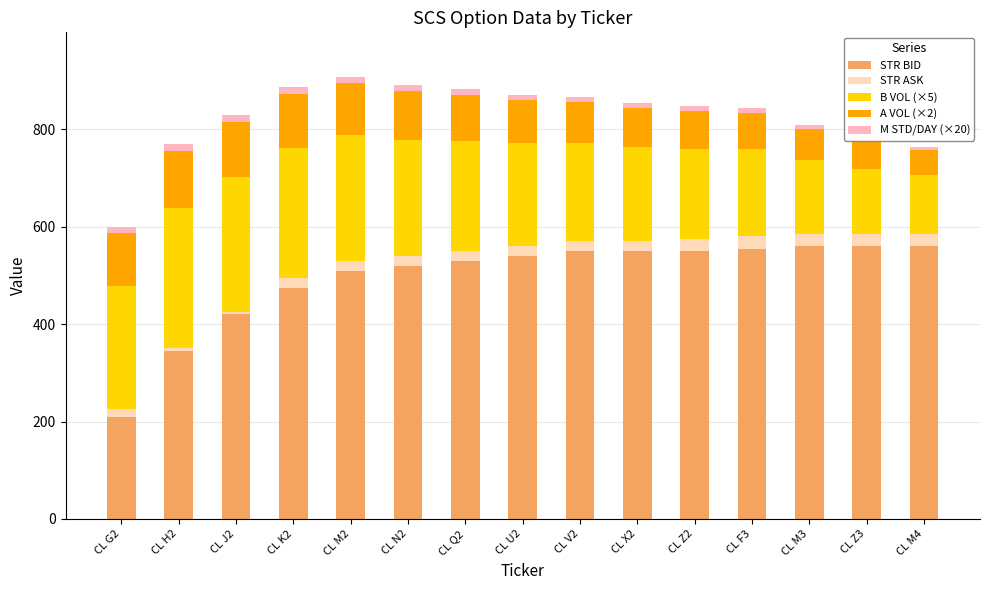

Are the bars horizontal?

No